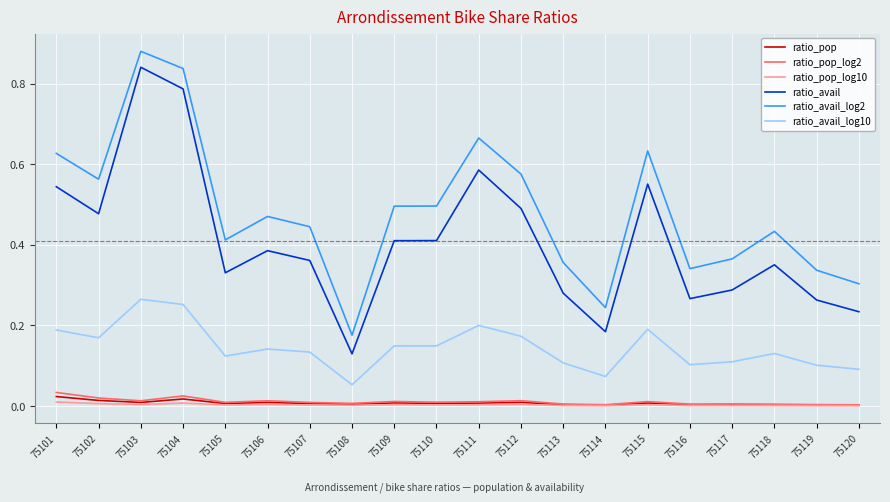

Which series has the largest range (max minus min)?

ratio_avail